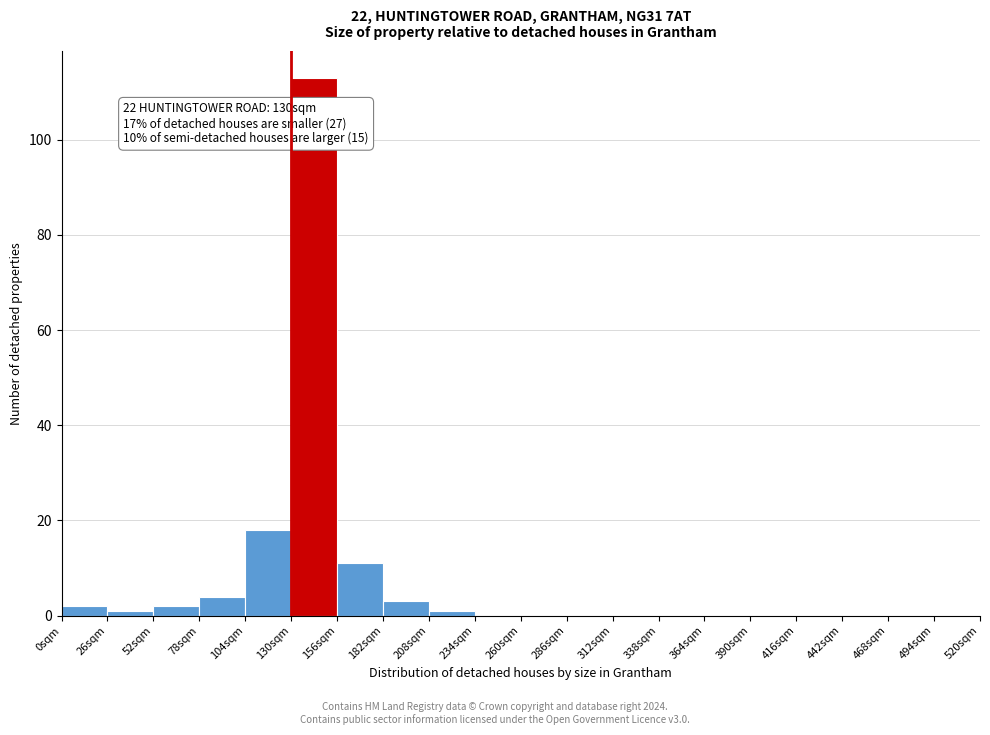

Which range on the x-axis has the tallest bar?

130 to 156